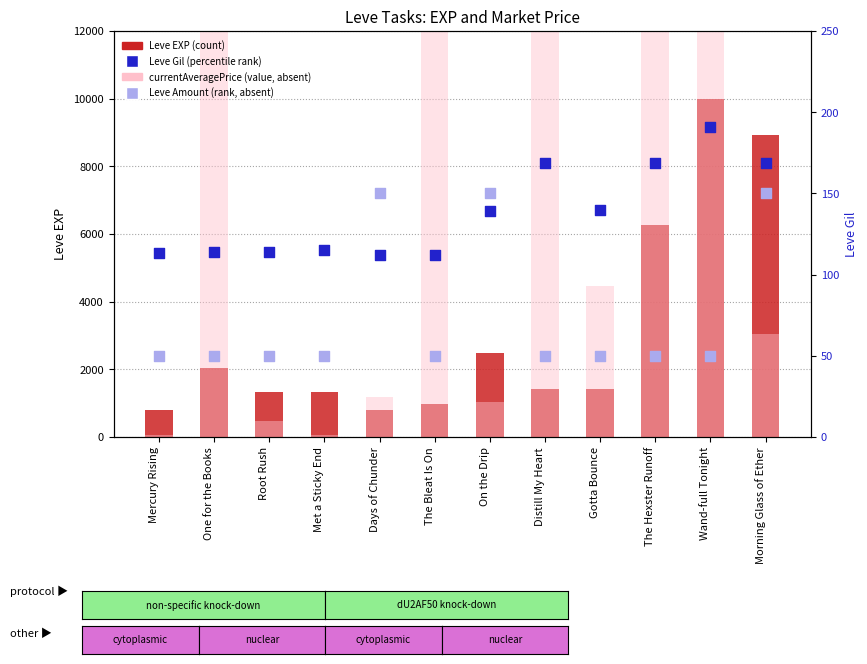

Is the value of Leve Amount (rank, absent) at Distill My Heart greater than the value of Leve Gil (percentile rank) at Morning Glass of Ether?

No